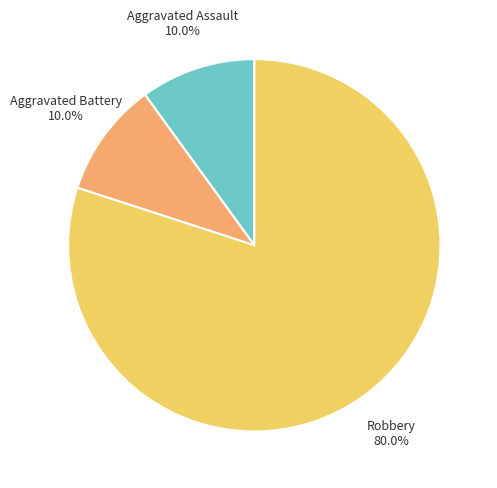

Is there a majority slice in this chart?

Yes